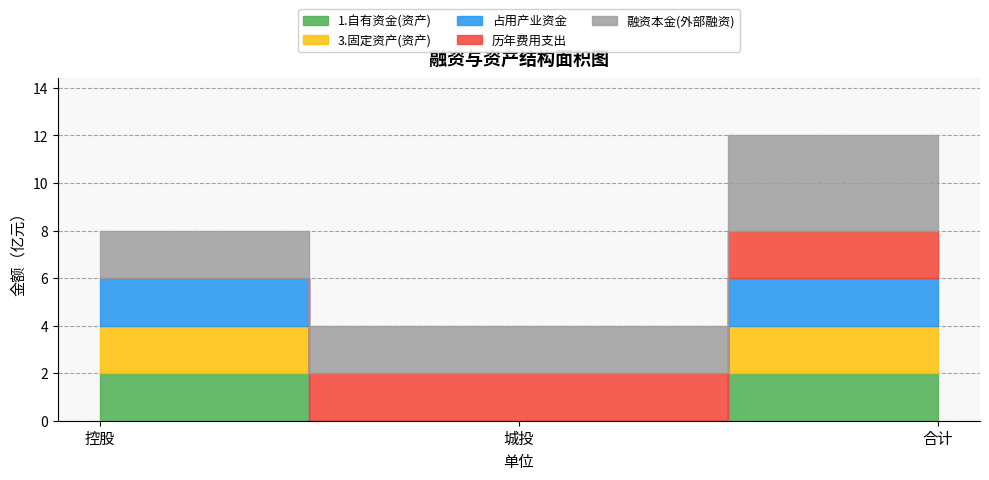

Does the chart have visible grid lines?

Yes